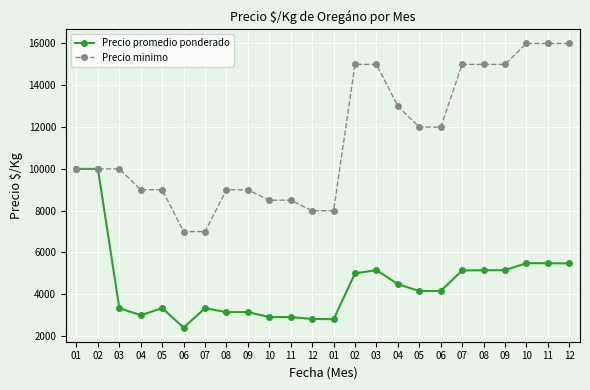

Count the number of data series in this chart.

2